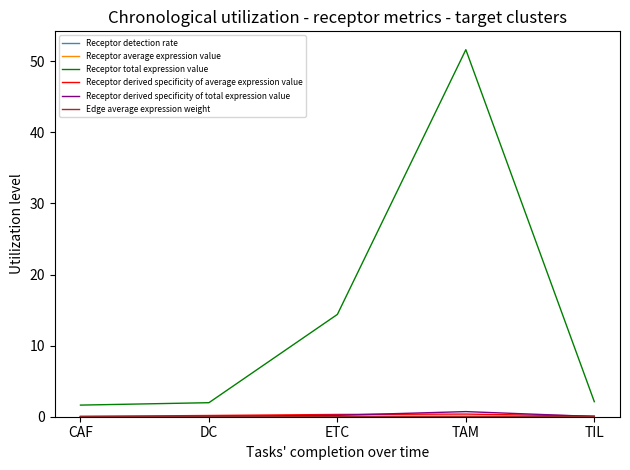

At which label is Receptor total expression value closest to 26?

ETC